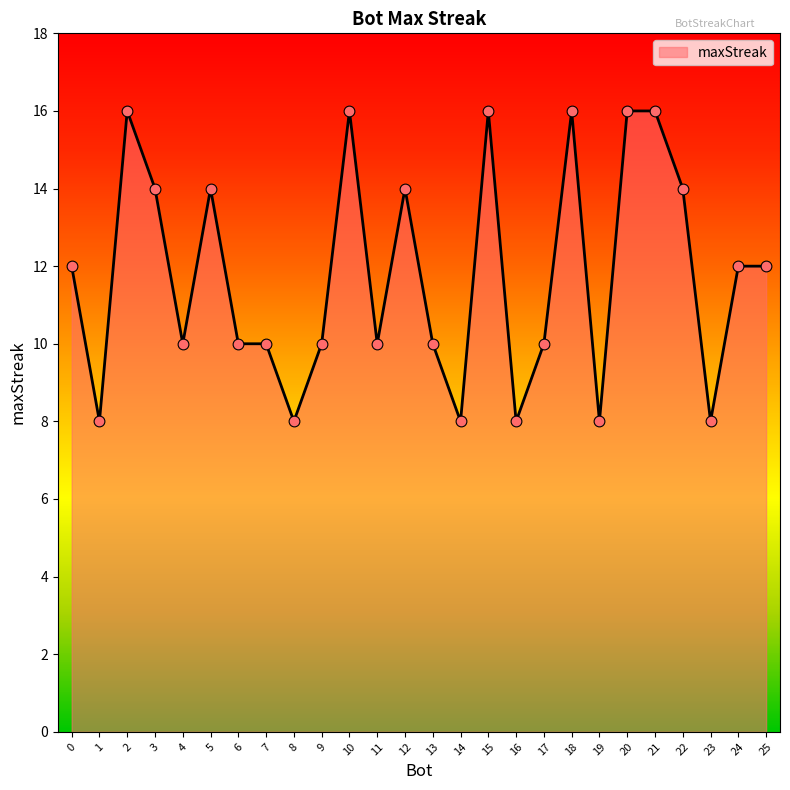

Which has a higher value, 3 or 21?

21